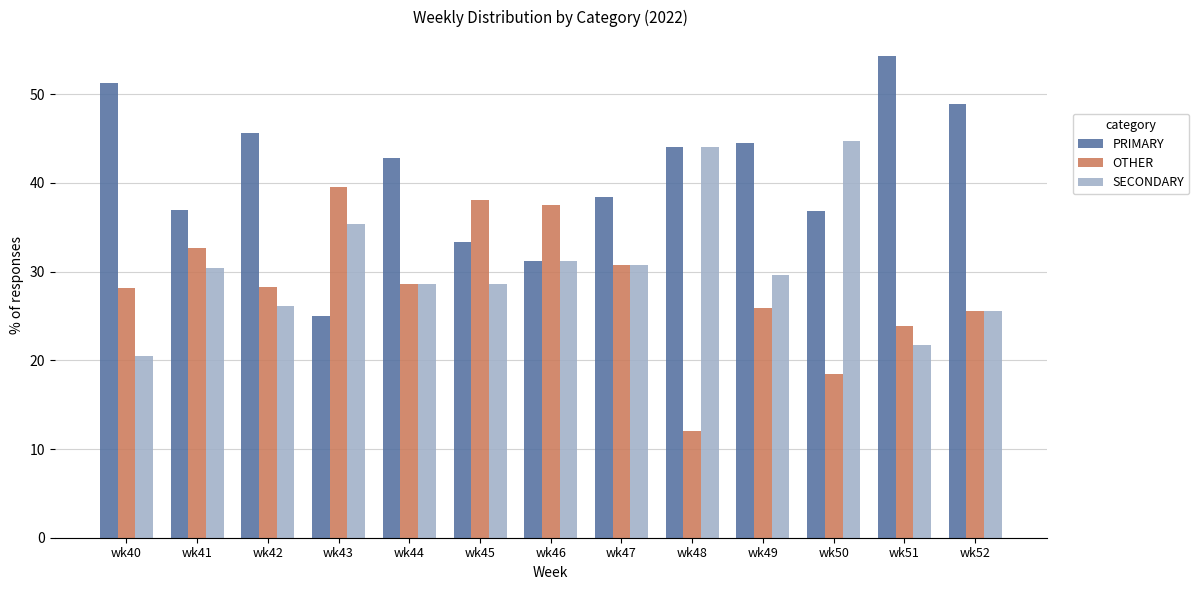

Count the number of data series in this chart.

3